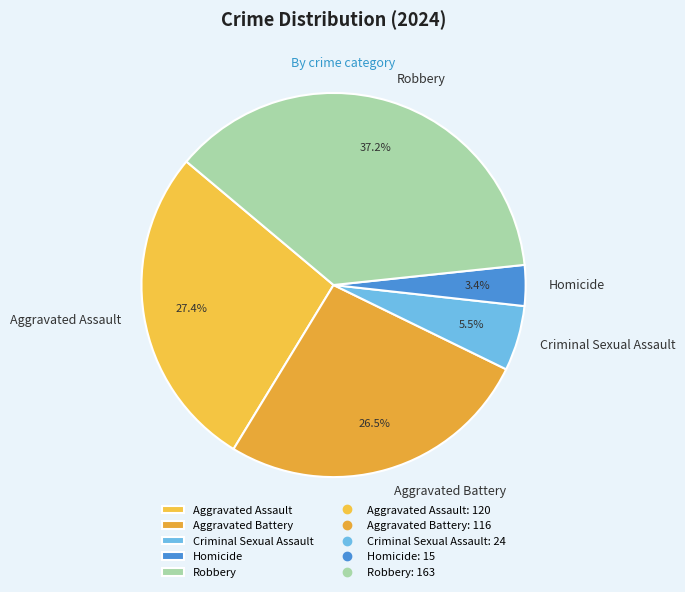

Count the number of slices in the pie.

5